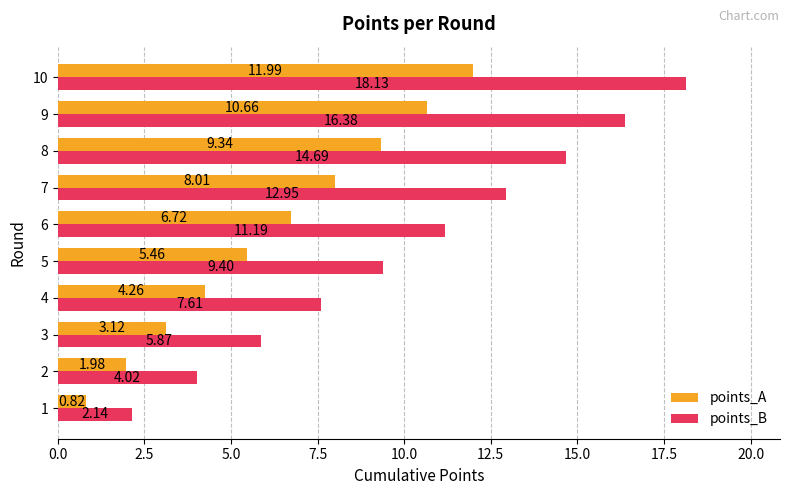

Which series has the largest range (max minus min)?

points_B